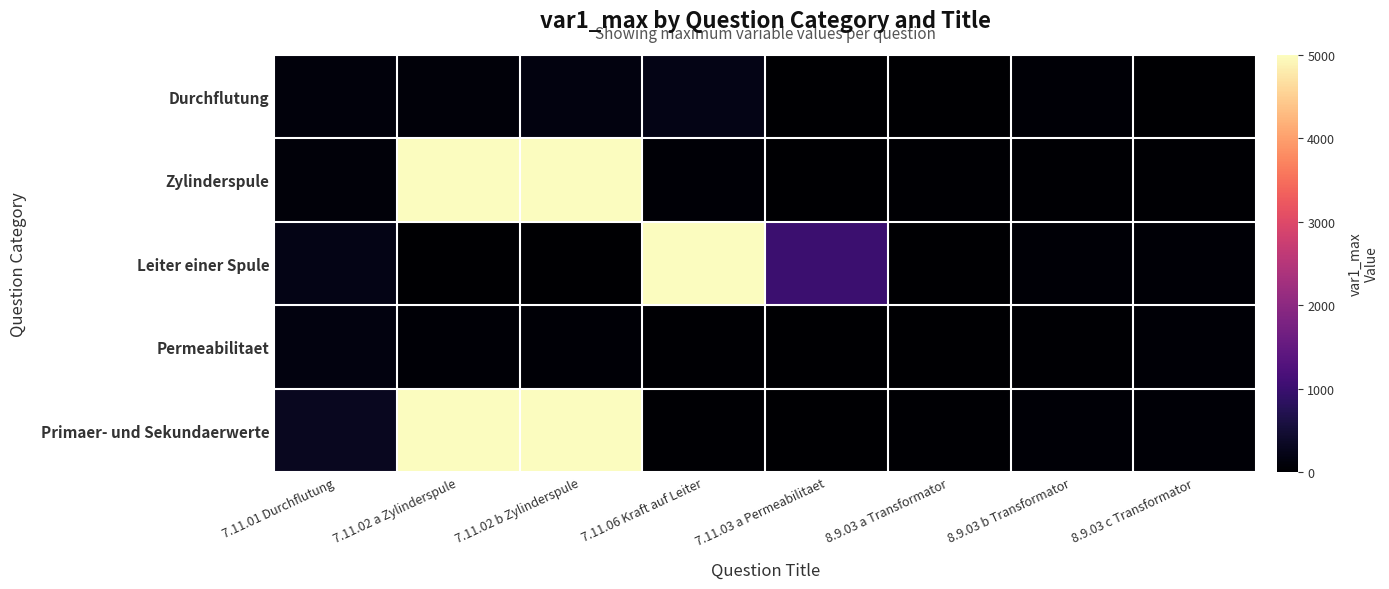

List the series in order of their peak value, lowest first.

Permeabilitaet, Durchflutung, Zylinderspule, Leiter einer Spule, Primaer- und Sekundaerwerte